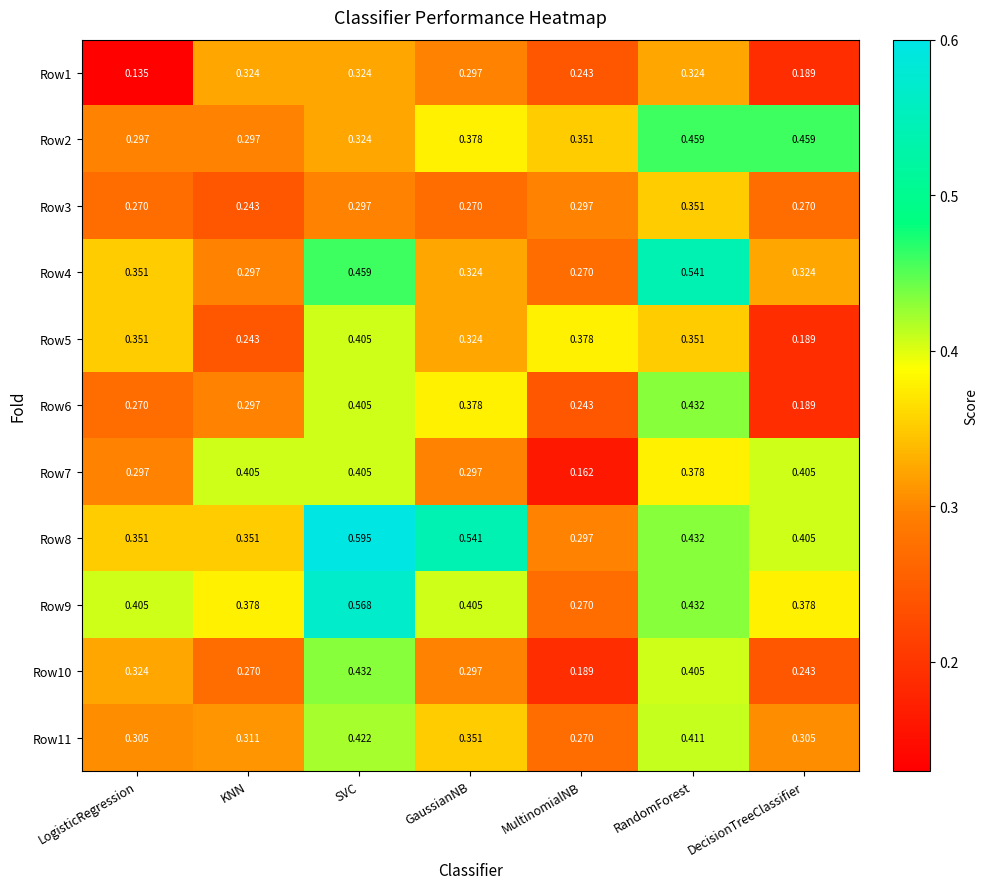

Which label corresponds to the smallest value in the chart?

LogisticRegression